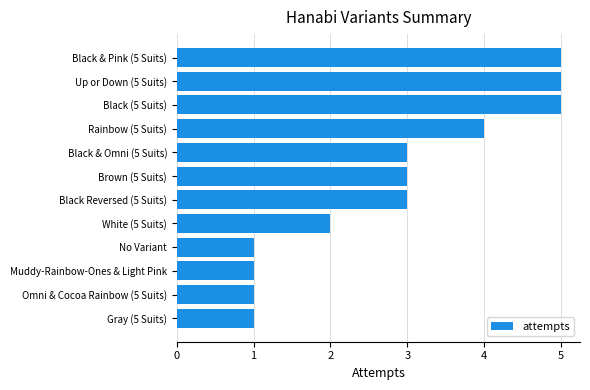

What is the difference between the second highest and minimum values?

4